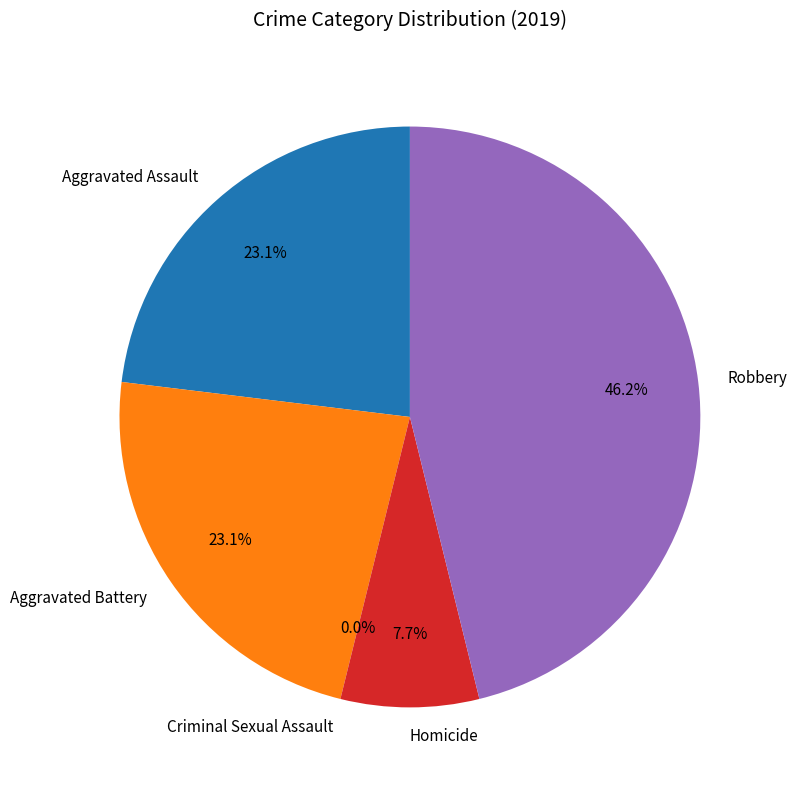

To the nearest percent, what percentage of the pie is Homicide?

8%